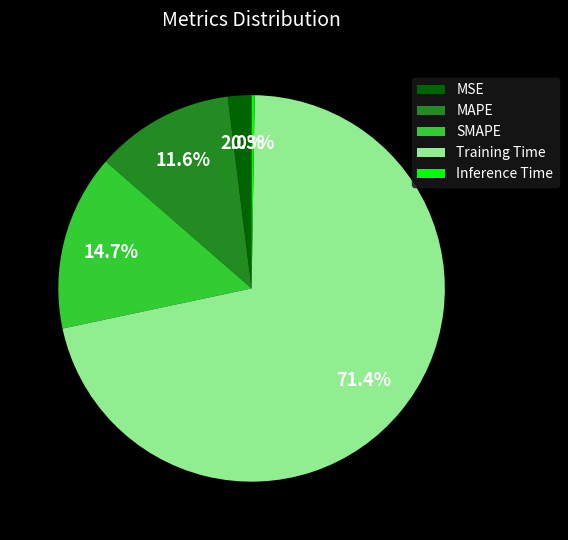

What is the majority slice?

Training Time